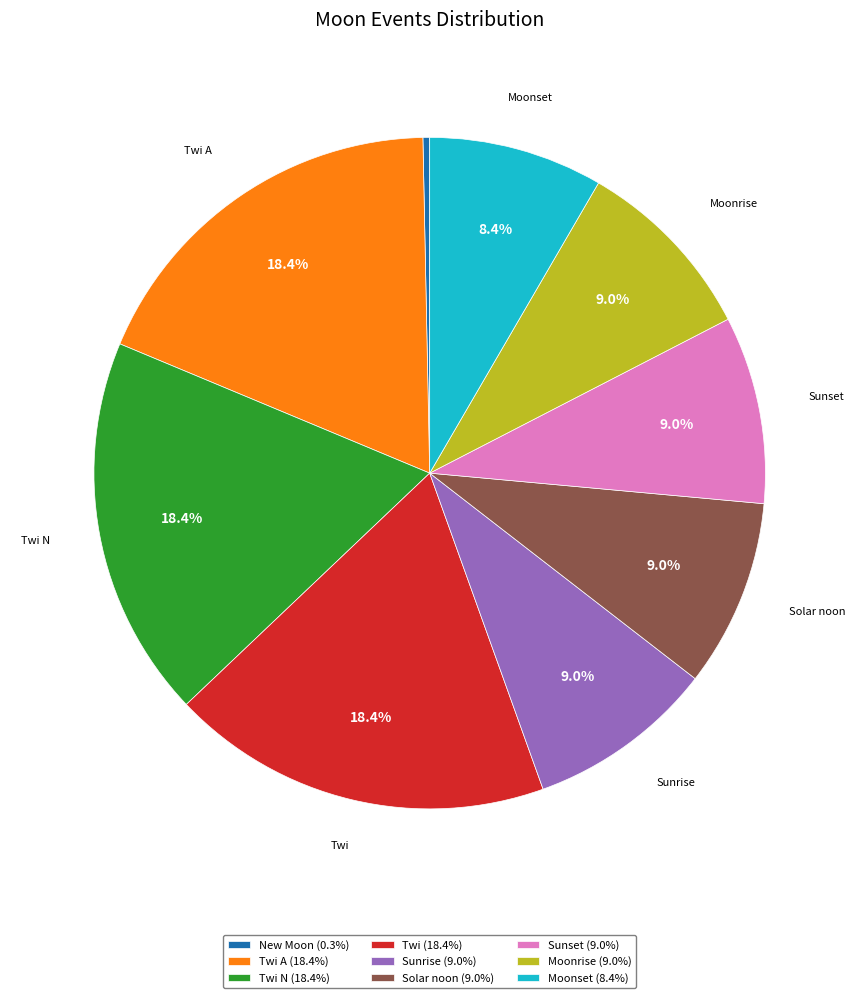

To the nearest percent, what is the average slice percentage?

11%